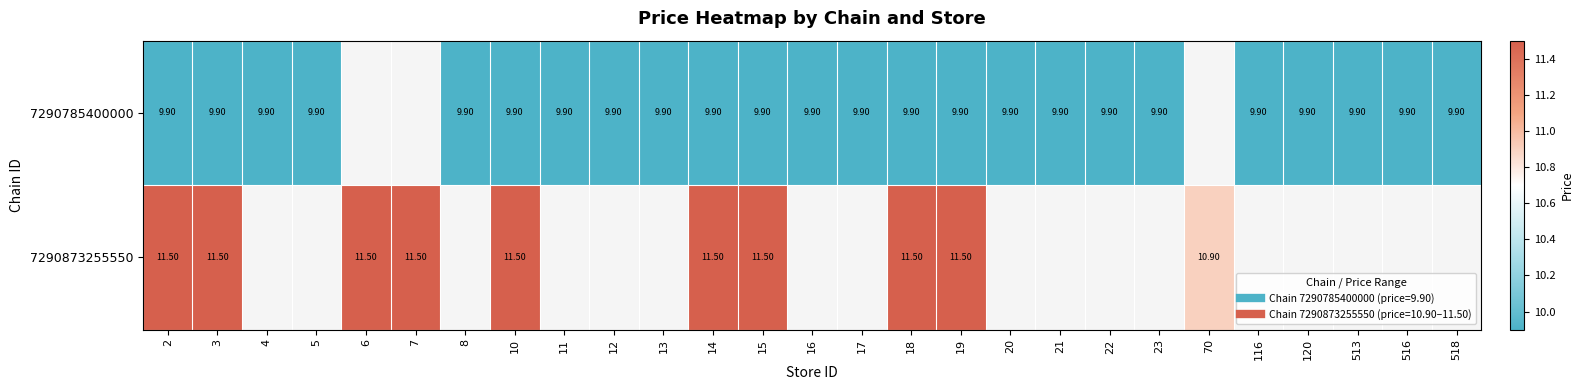

Between 7 and 23, which is larger?

23